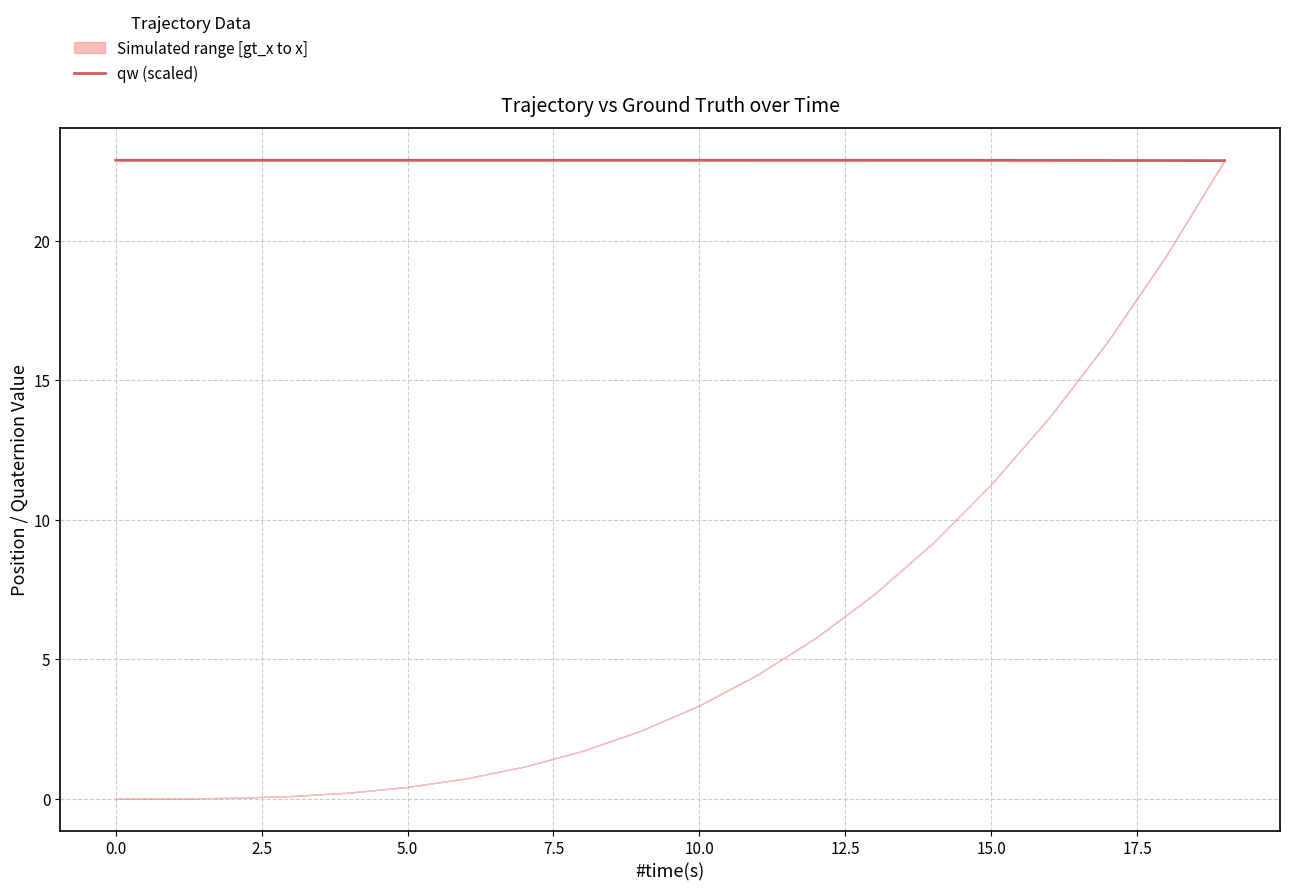

Is it true that the value at 19 is 5.2?

False